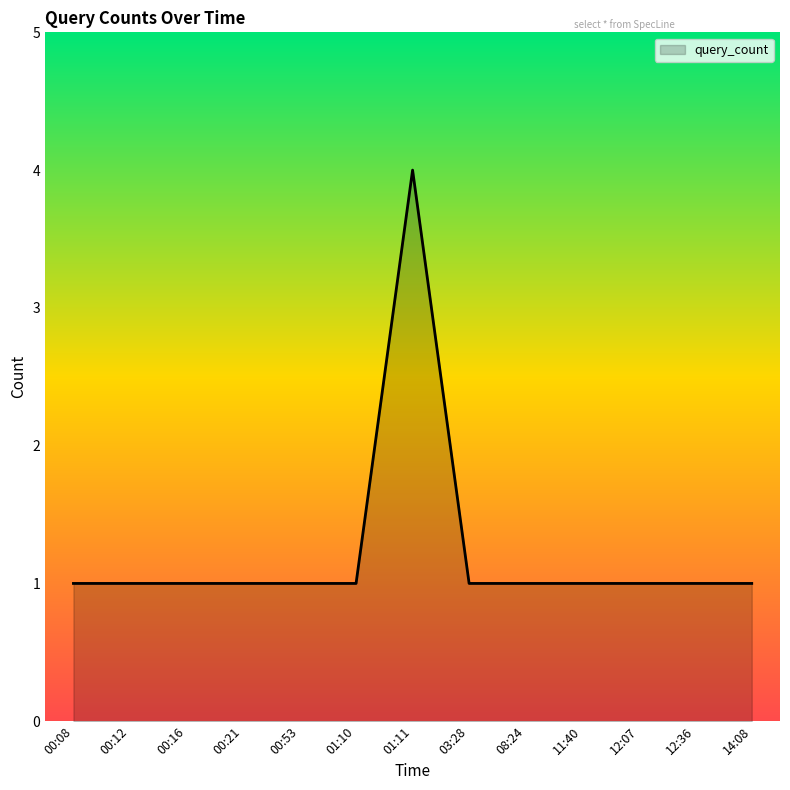

What position from the right is 12:36?

2